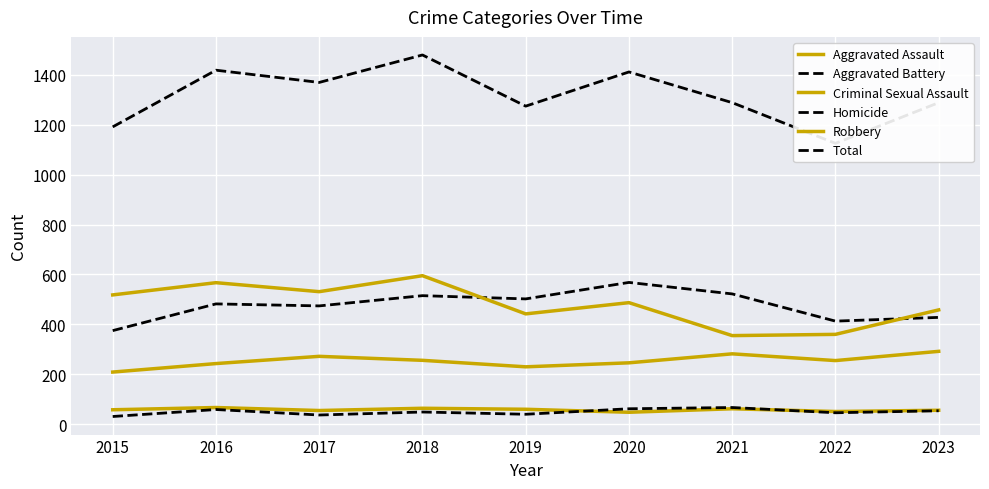

True or false: Aggravated Battery has a value of 482 at 2016.

True